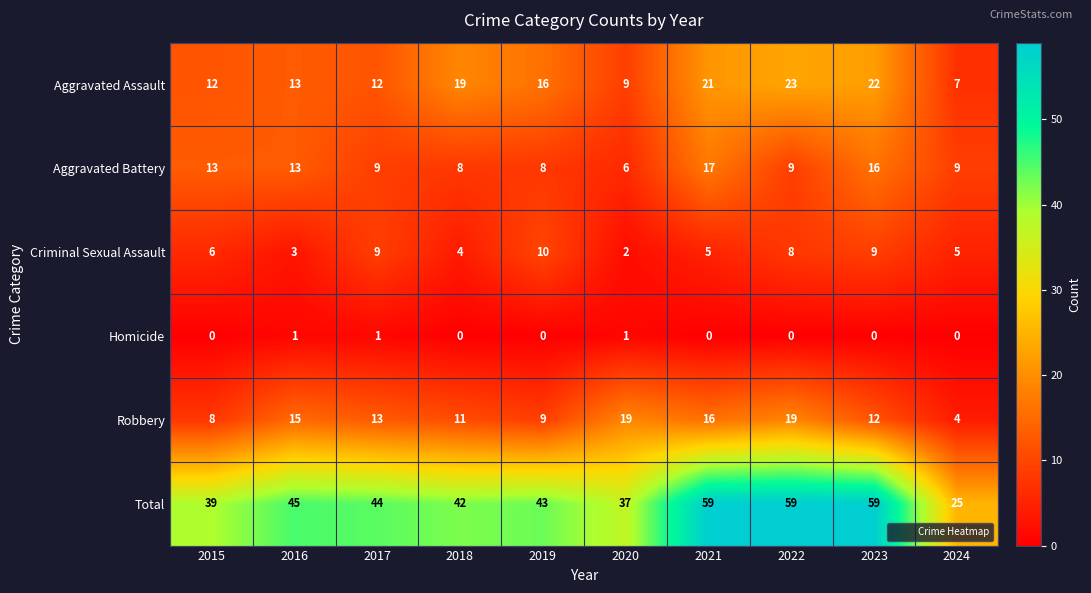

What is the difference between the second highest and minimum values in the Aggravated Assault series?

15